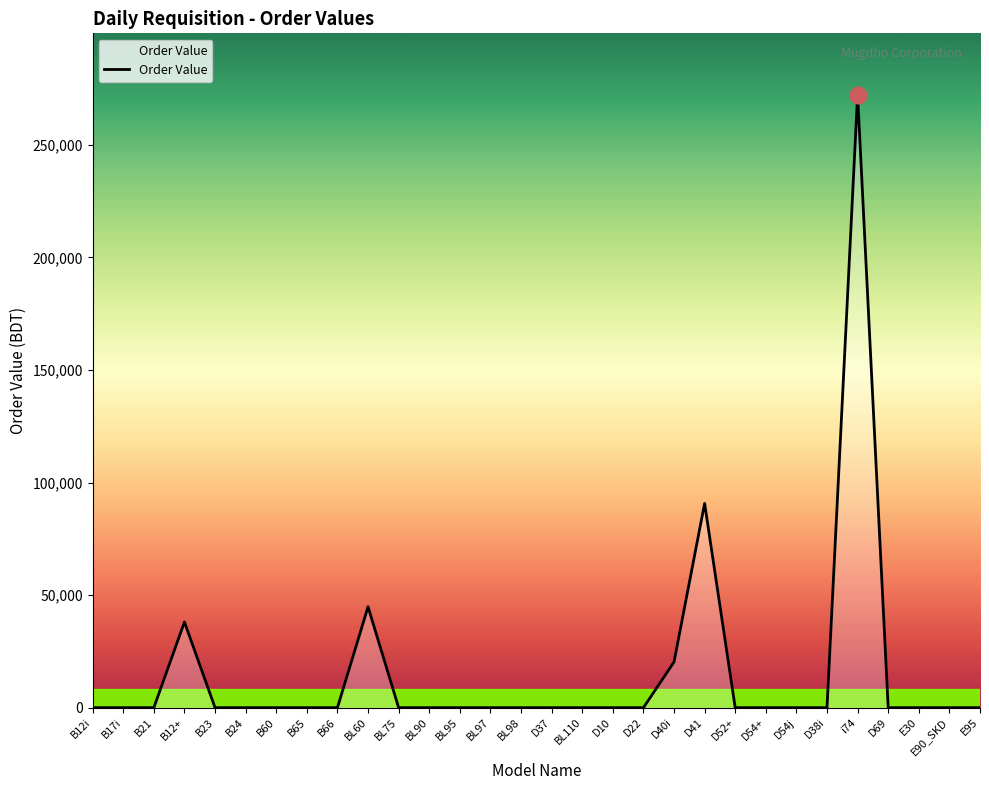

What is the difference between the maximum and minimum values?

272259.7